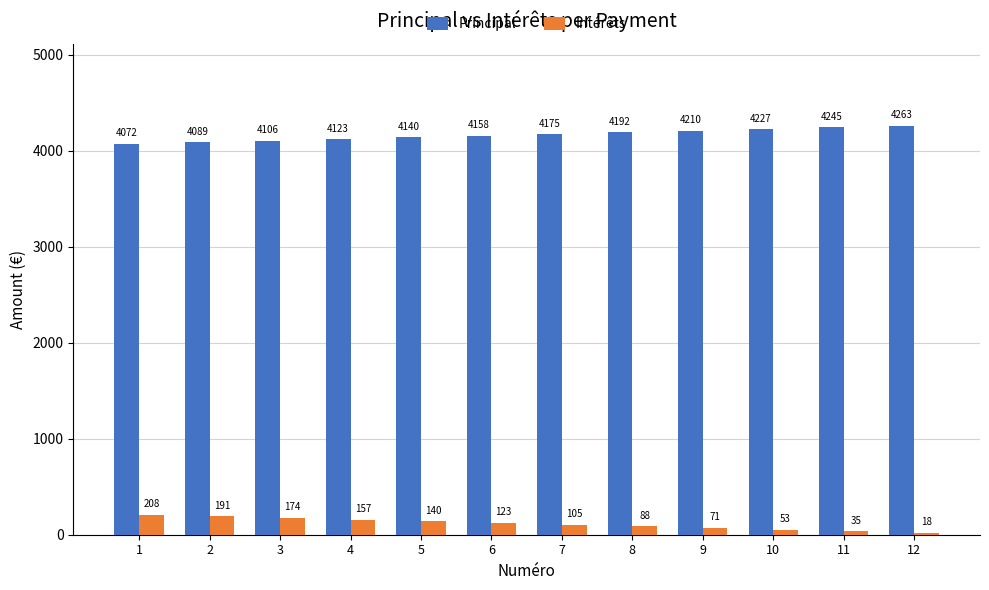

Does the chart contain any negative values?

No